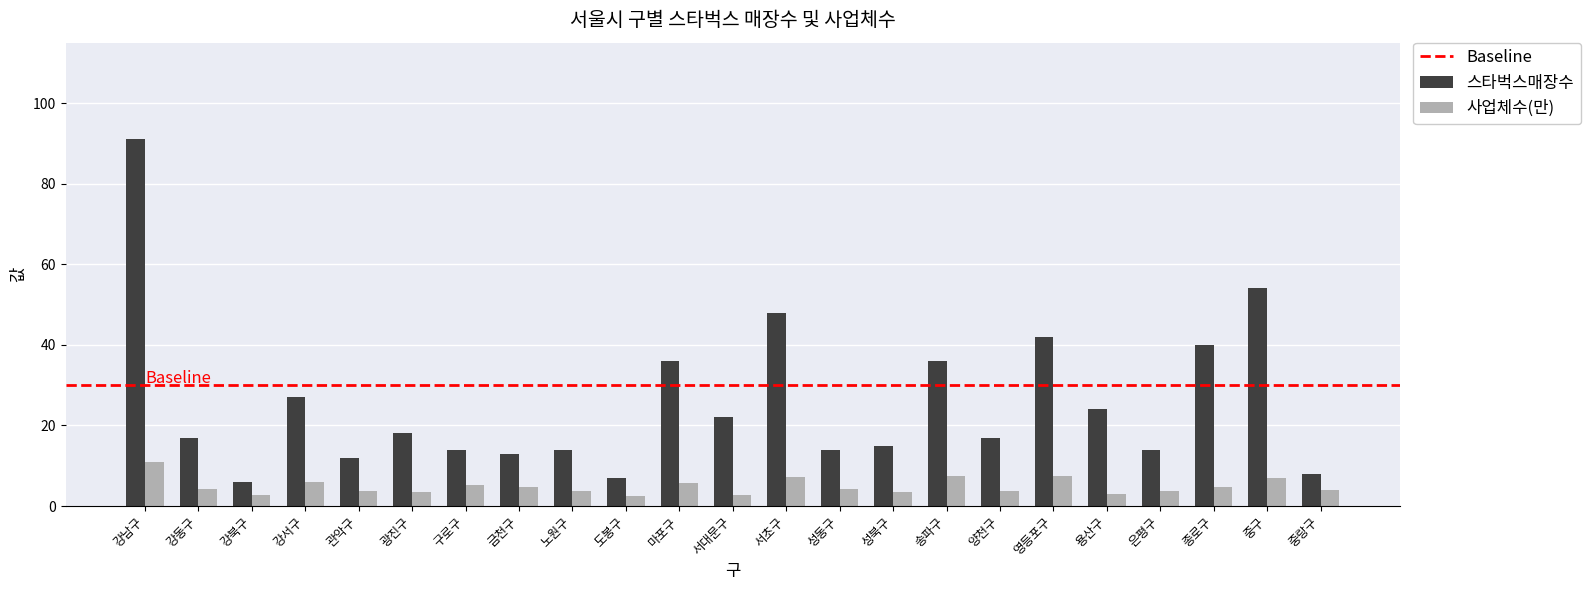

What is the approximate value of 사업체수(만) at 종로구?

4.8